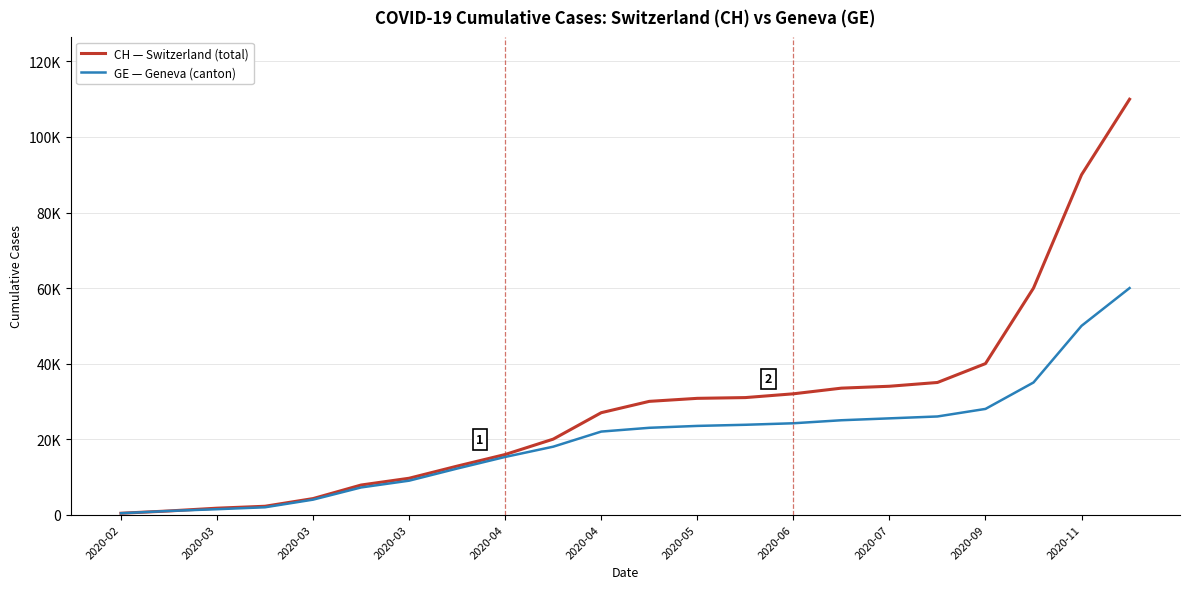

True or false: CH — Switzerland (total) and GE — Geneva (canton) intersect in this chart.

False